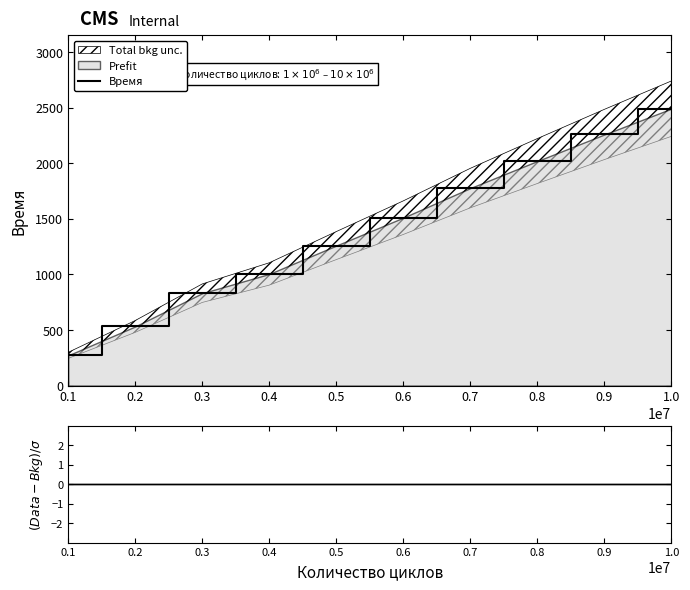

The value of Время at 0.7 is 2823. True or false?

False